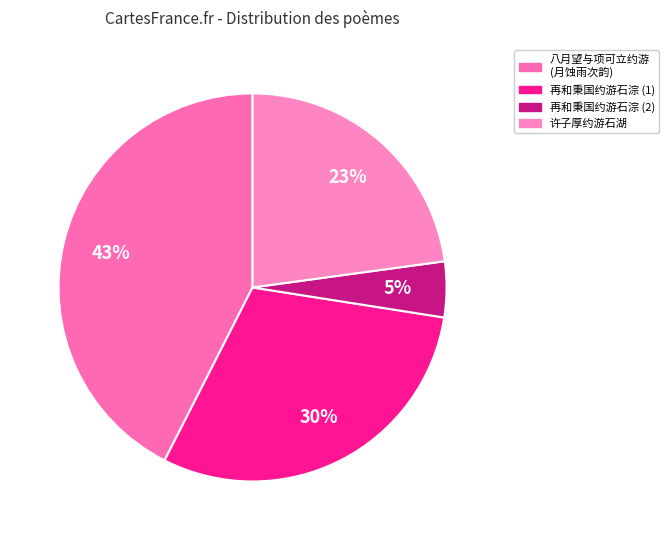

Count the number of slices in the pie.

4